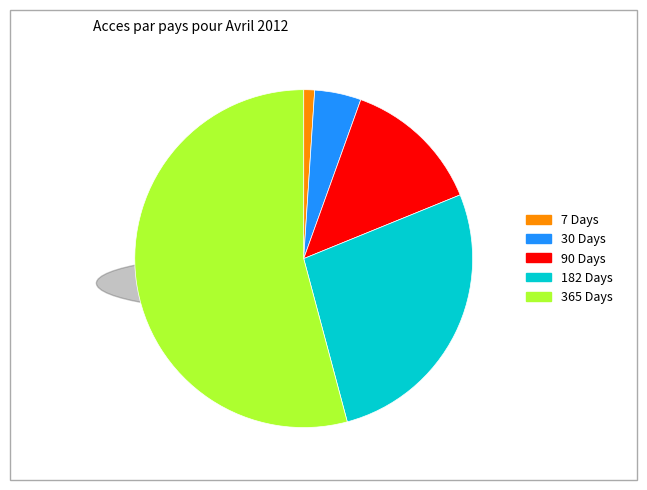

True or false: 182 Days accounts for 27% of the total.

True